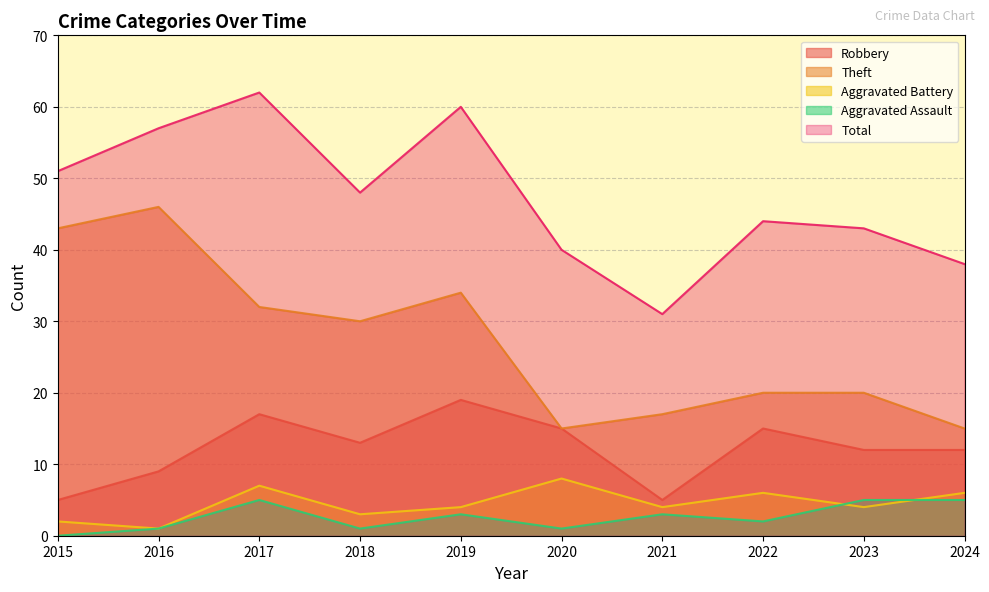

Which series has the largest range (max minus min)?

Theft